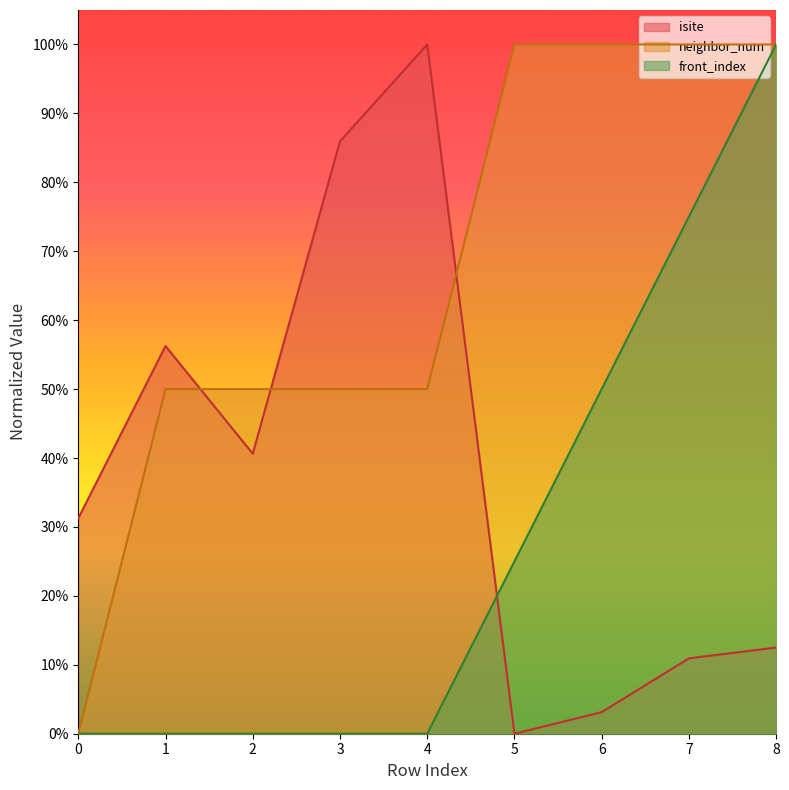

How many distinct data groups are displayed?

3